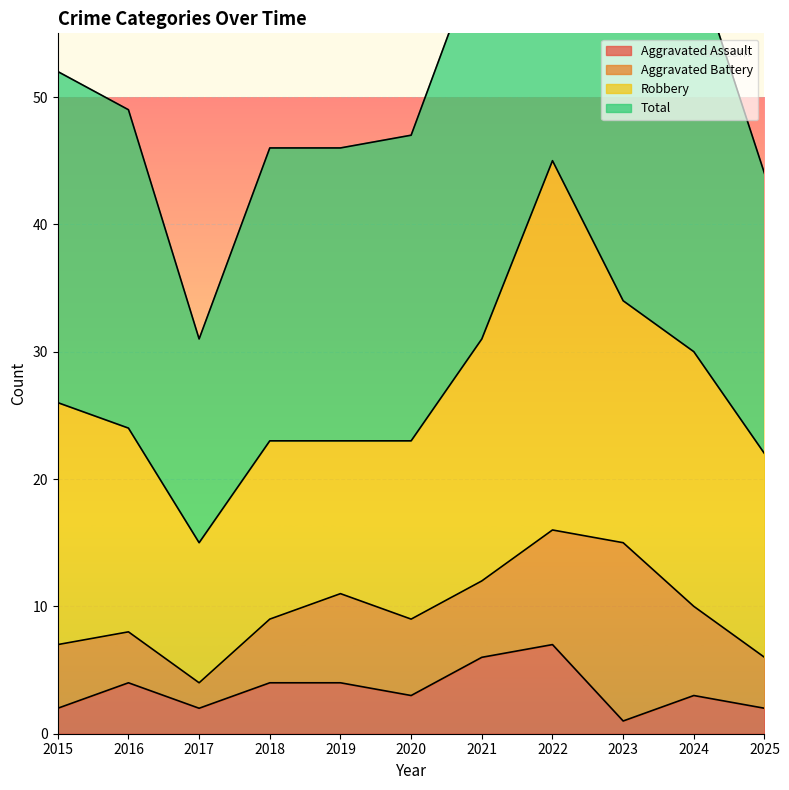

What is the maximum value for Aggravated Assault?

7